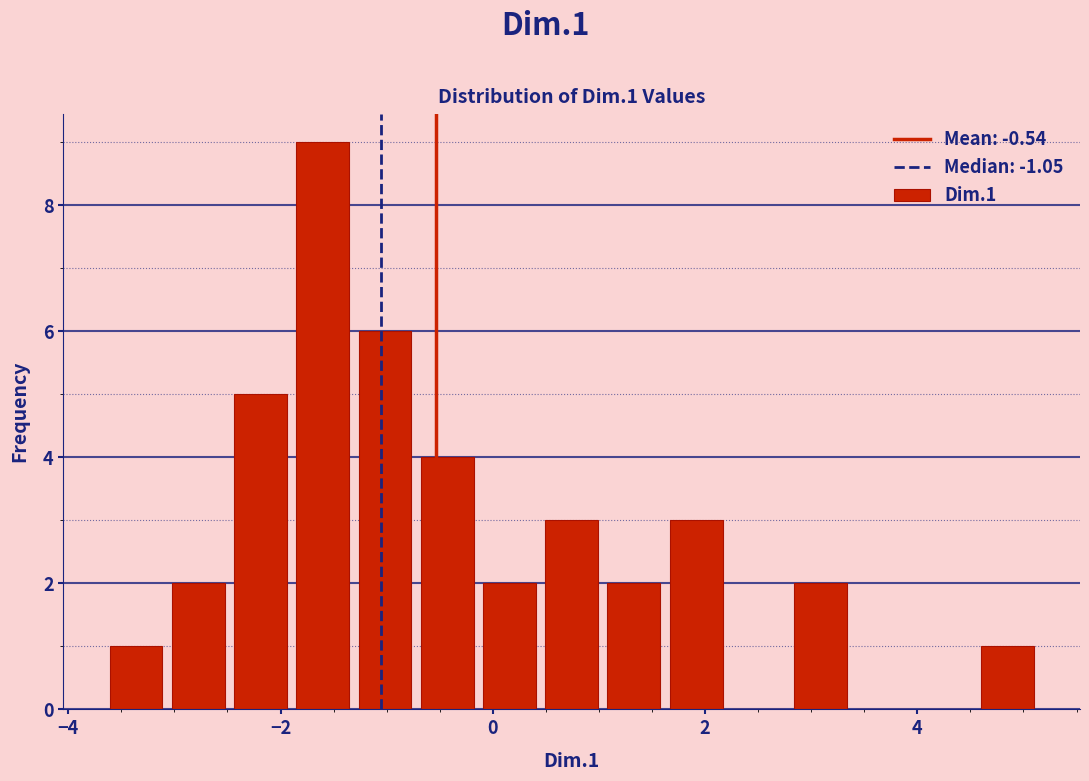

Read against the x-axis, roughly where is the centre of the tallest bar?

-1.6